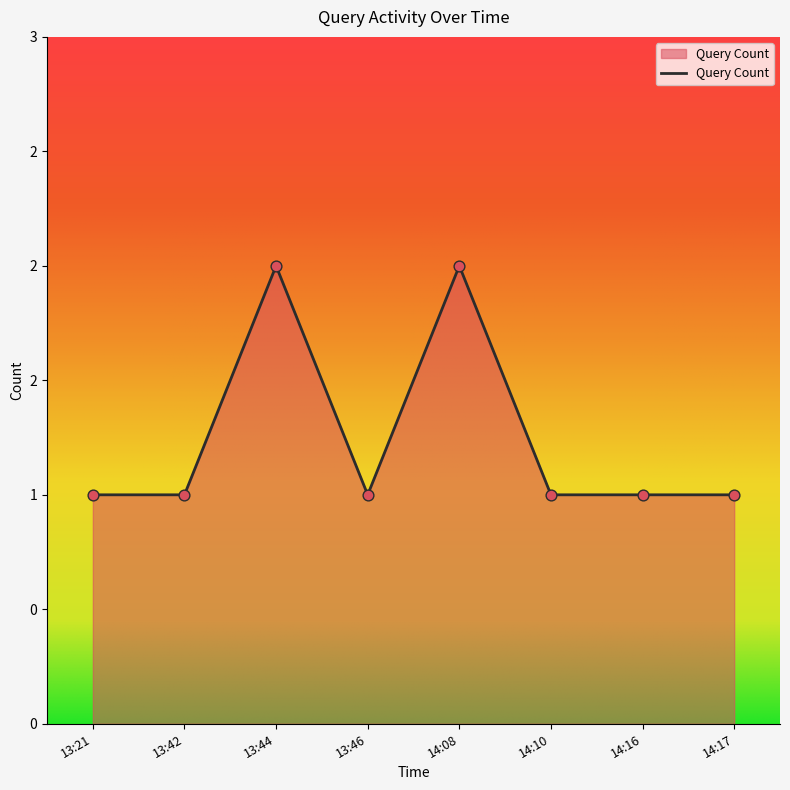

Which has a higher value, 14:17 or 13:46?

14:17